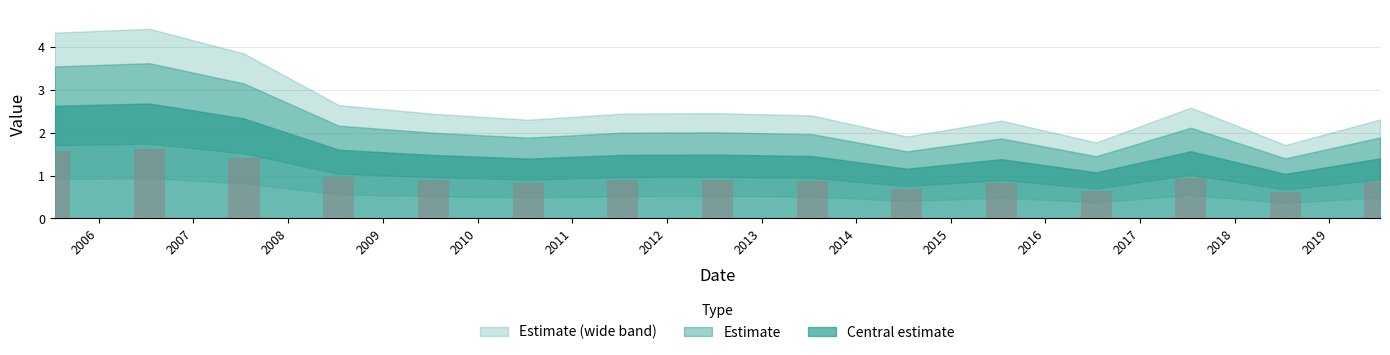

Which has a higher value, 2008-07-15 or 2017-07-15?

2008-07-15